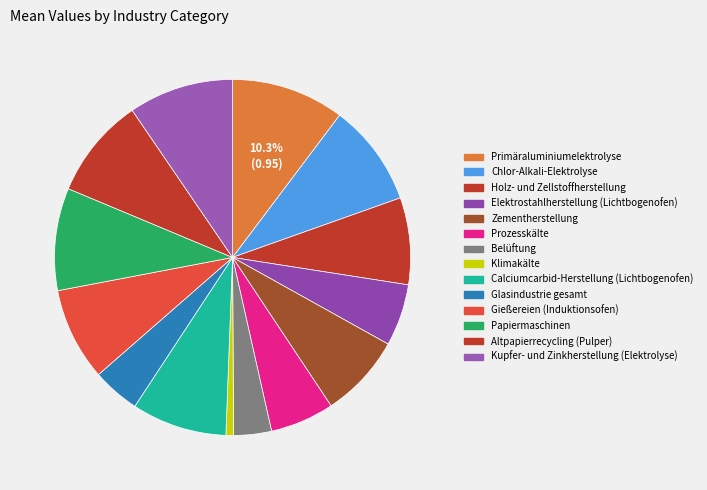

To the nearest percent, what percentage of the pie is Papiermaschinen?

9%